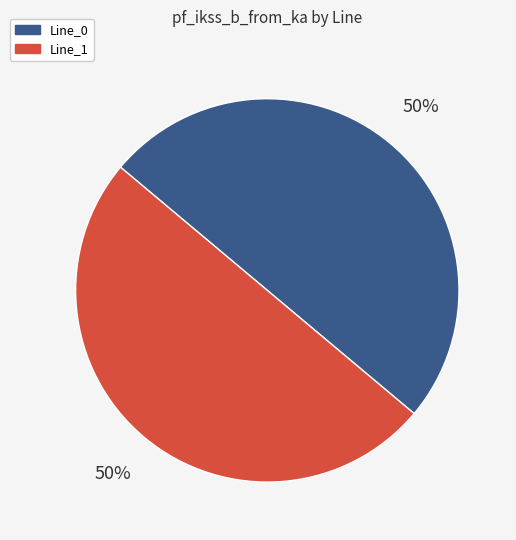

Is the sum of Line_1 and Line_0 greater than half?

Yes